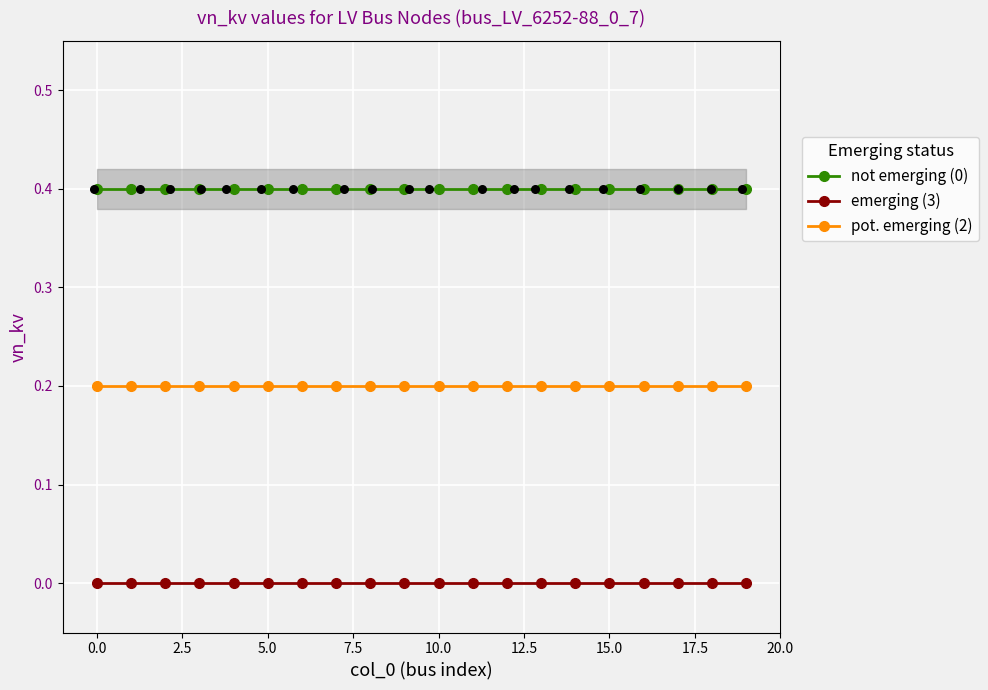

What are all the series names shown in the legend?

not emerging (0), emerging (3), pot. emerging (2)